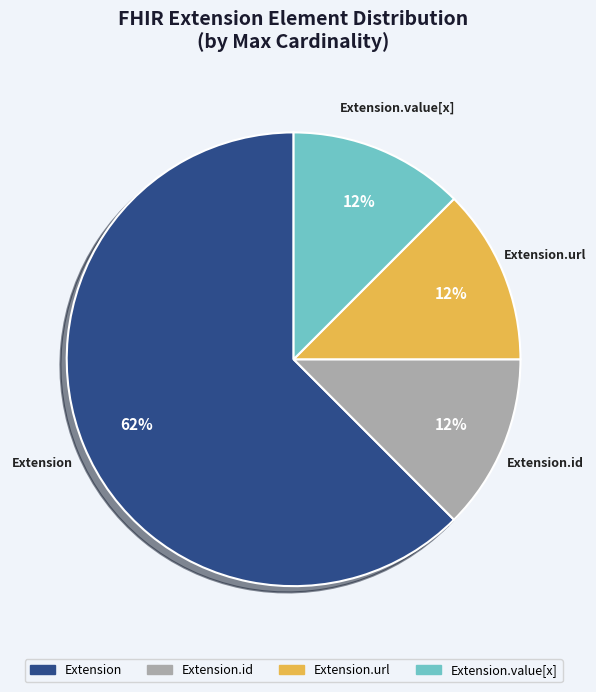

Is there a majority slice in this chart?

Yes